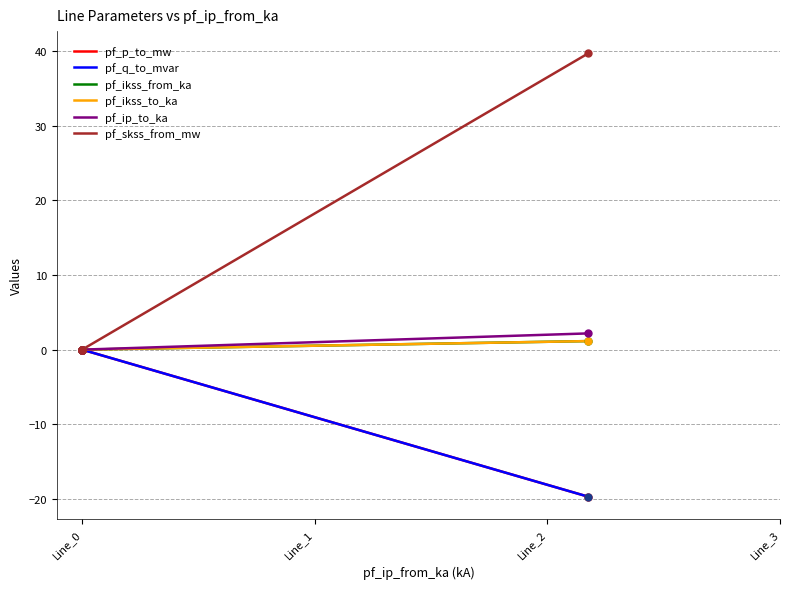

At how many categories does at least one series exceed 19?

1